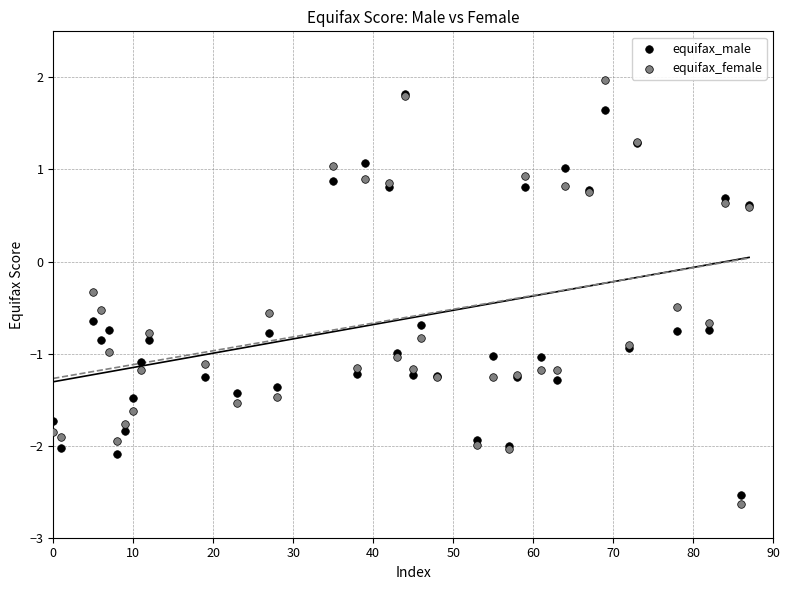

In the equifax_female series, what Y value is closest to 0?

-0.3